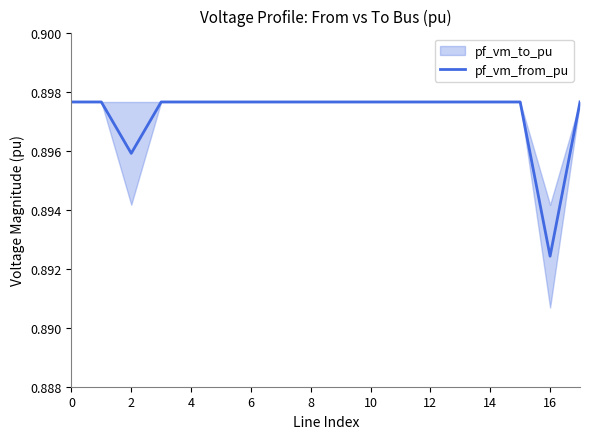

Does the chart have visible grid lines?

No